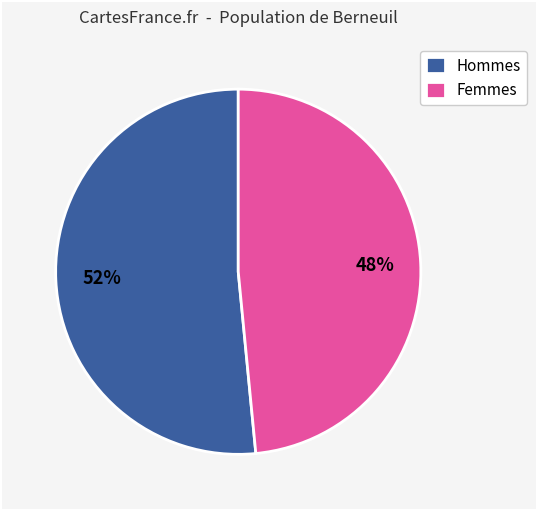

What is the smallest slice in the pie chart?

Femmes